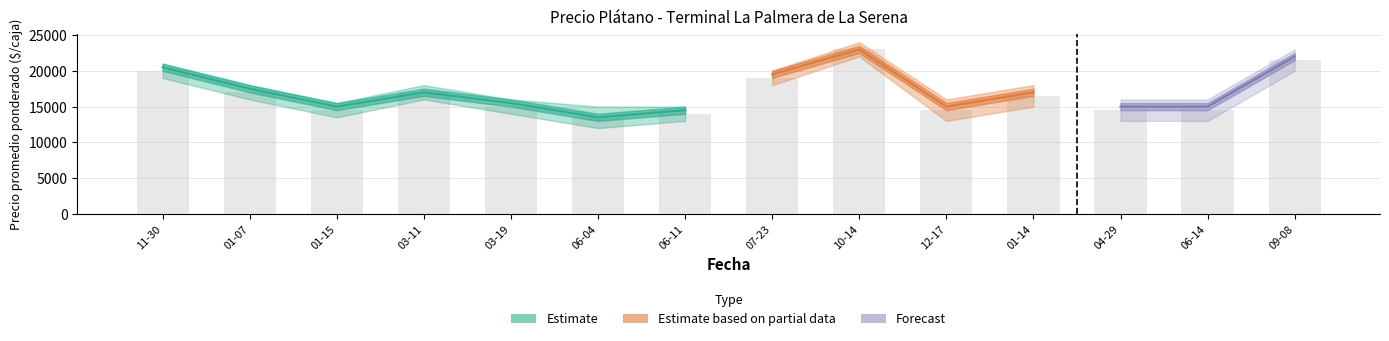

At which label does Precio minimo reach its peak?

2021-10-14